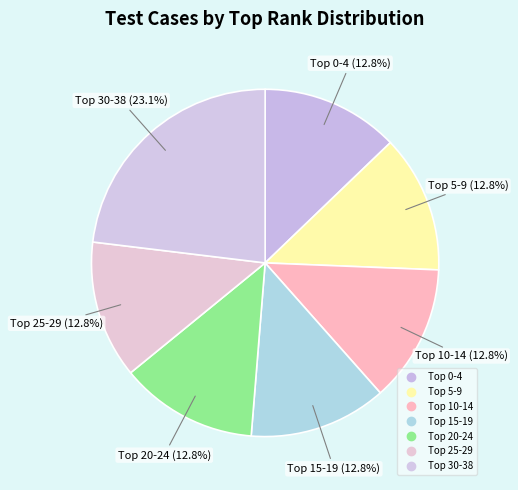

How many slices are in this pie chart?

7